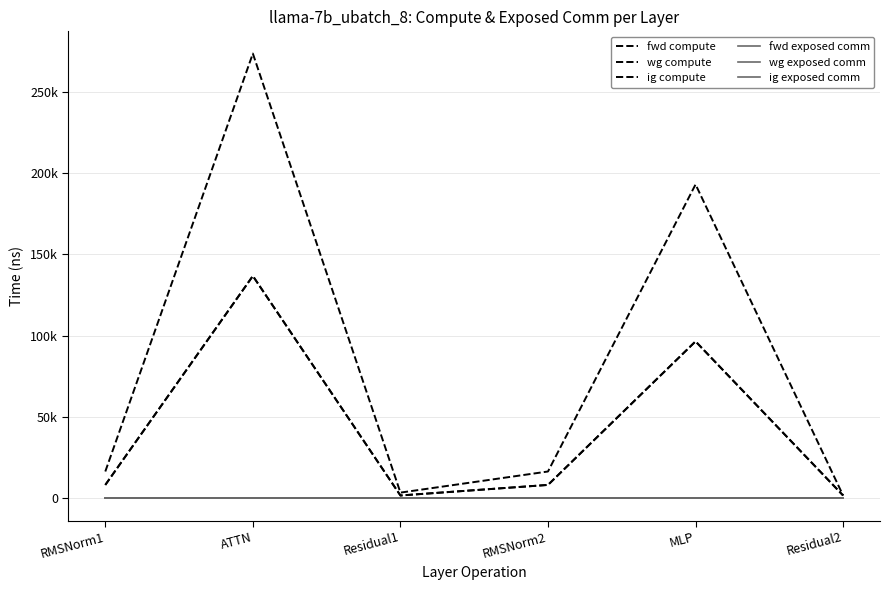

Is this an area chart (filled region under the line)?

No